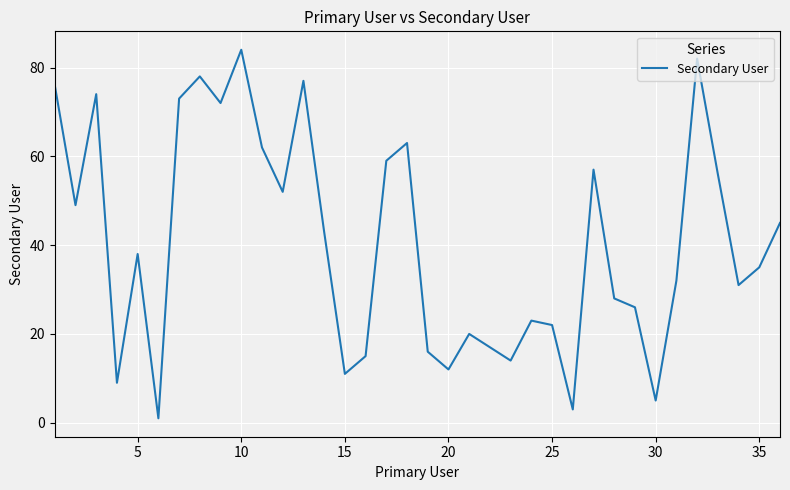

Reading left to right, extract all data points from this chart.

76	49	74	9	38	1	73	78	72	84	62	52	77	43	11	15	59	63	16	12	20	17	14	23	22	3	57	28	26	5	32	82	56	31	35	45